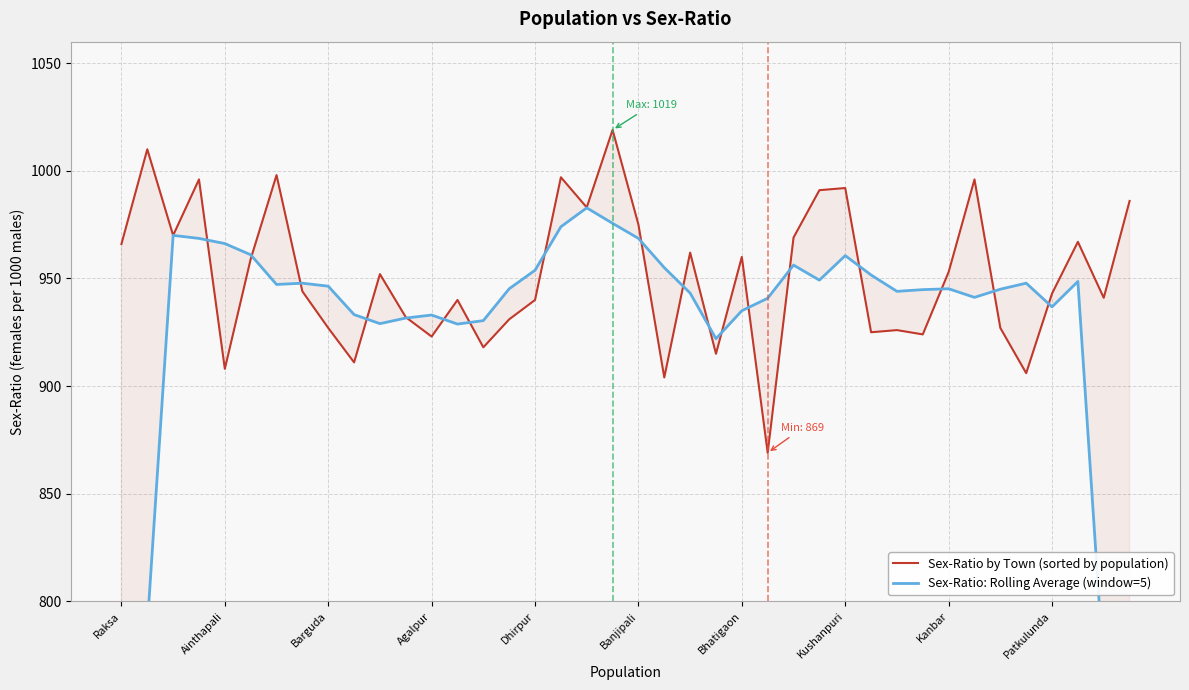

What is the value of the Sex-Ratio by Town (sorted by population) point at the 26th from the left?

869.0